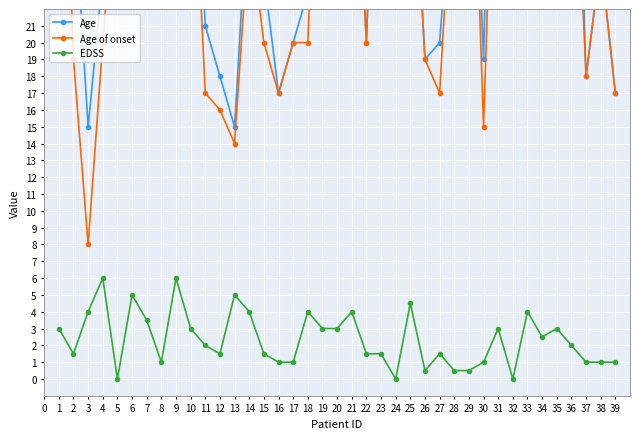

How many interior local valleys does the EDSS series have?

8